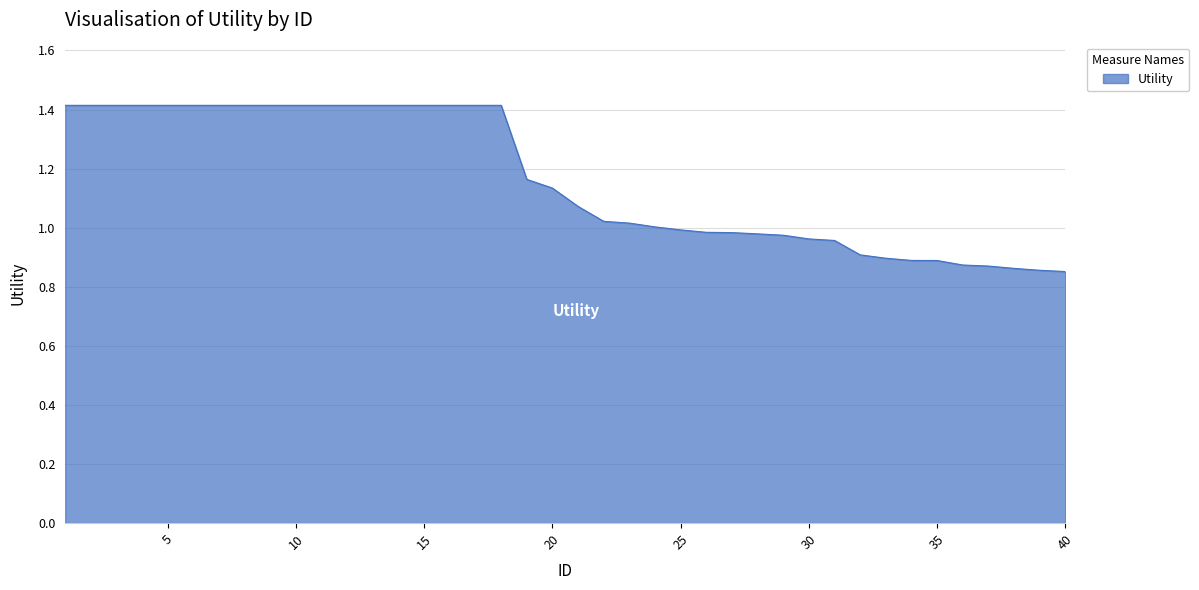

How many series are shown in this chart?

1